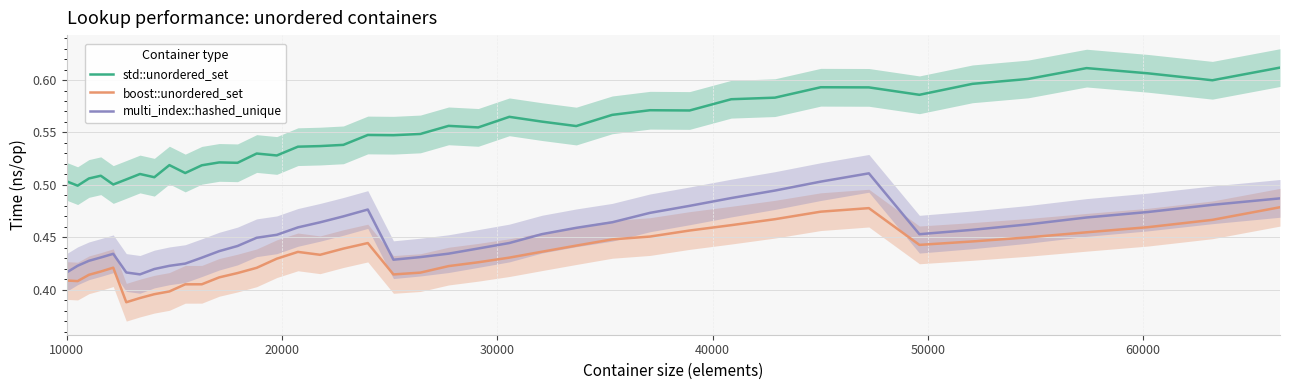

What is the maximum value shown in the chart?

0.6